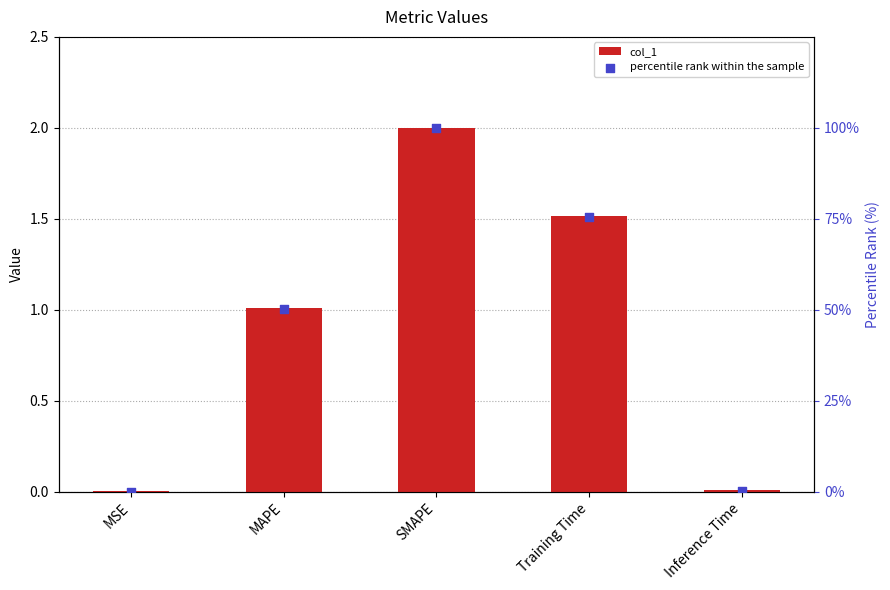

What is the total value across all series at SMAPE?

102.0